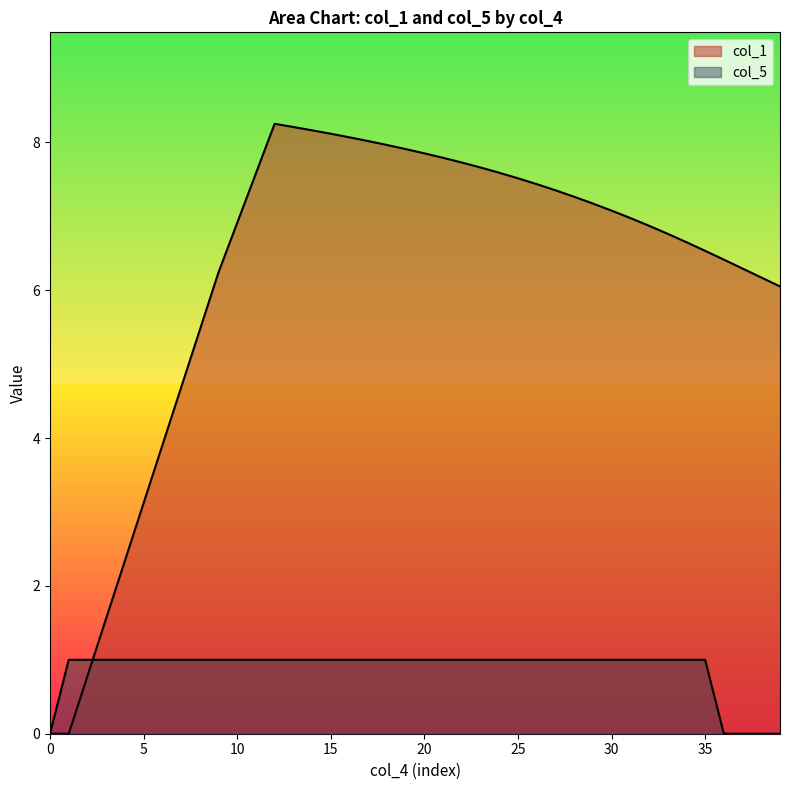

What are all the series names shown in the legend?

col_1, col_5